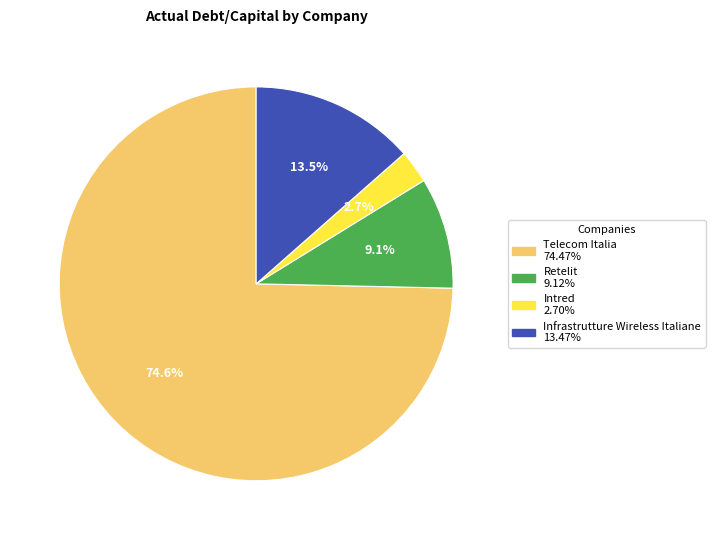

Is there any slice that represents more than half of the pie?

Yes